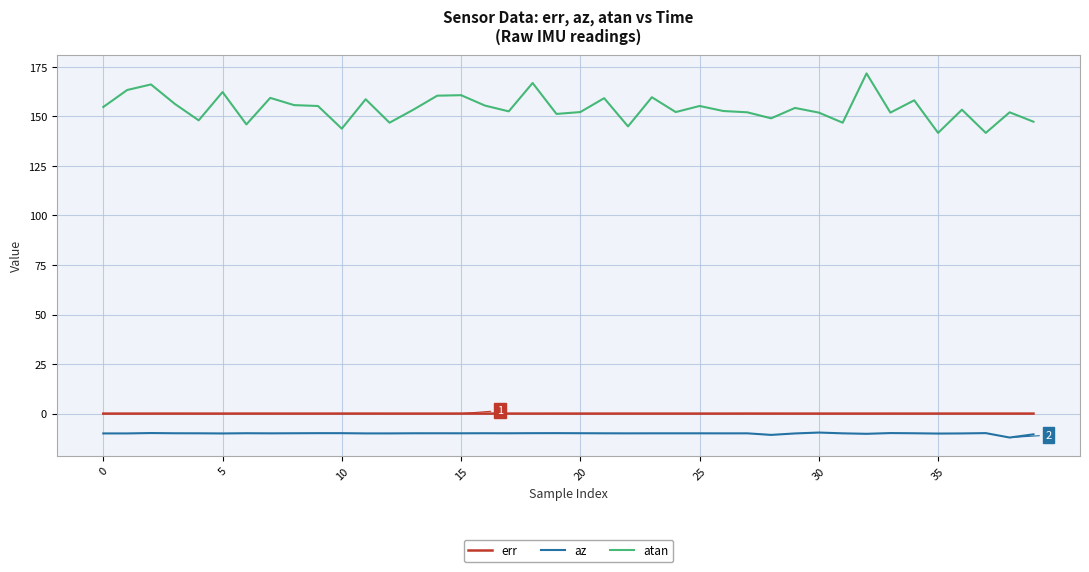

Which series has the largest range (max minus min)?

atan